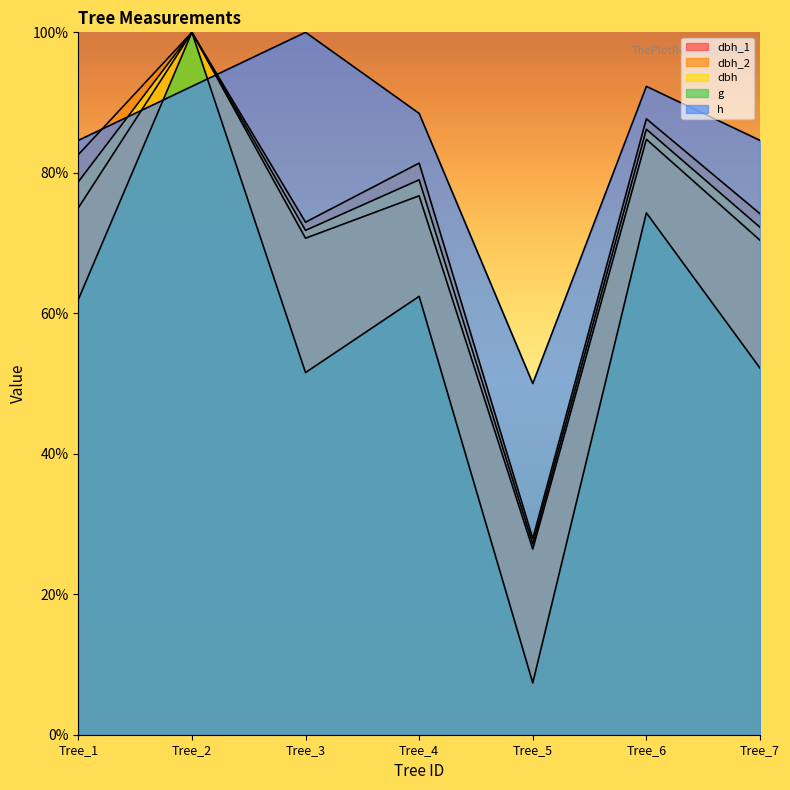

What is the approximate value of h at Tree_7?

84.6